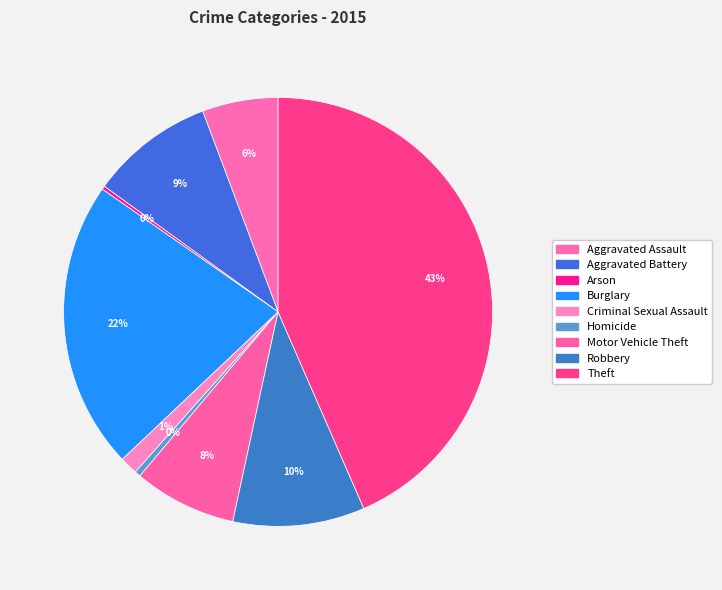

Is it true that Burglary is 22% of the pie?

True